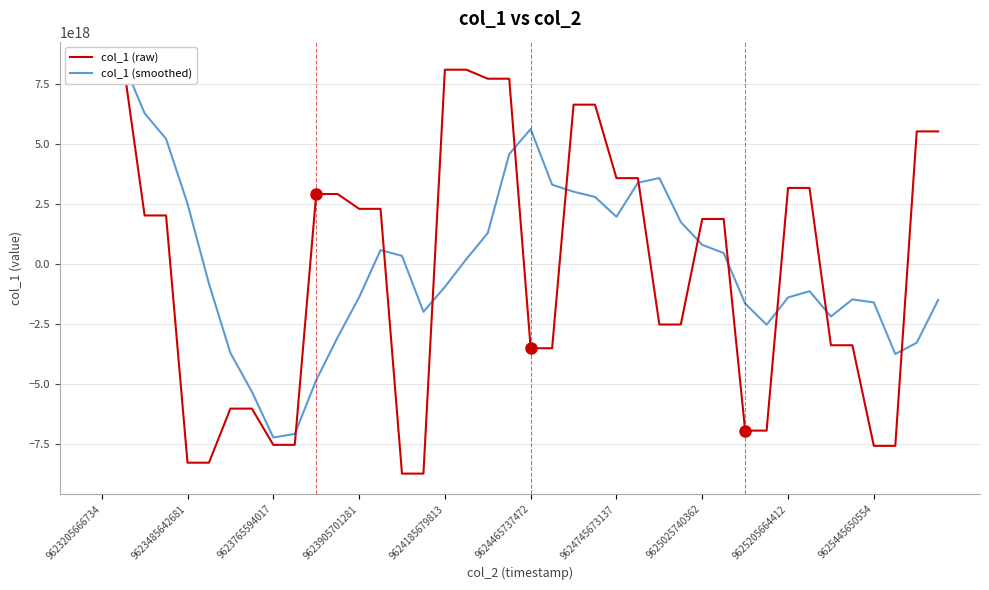

How many categories are shown in the chart?

40